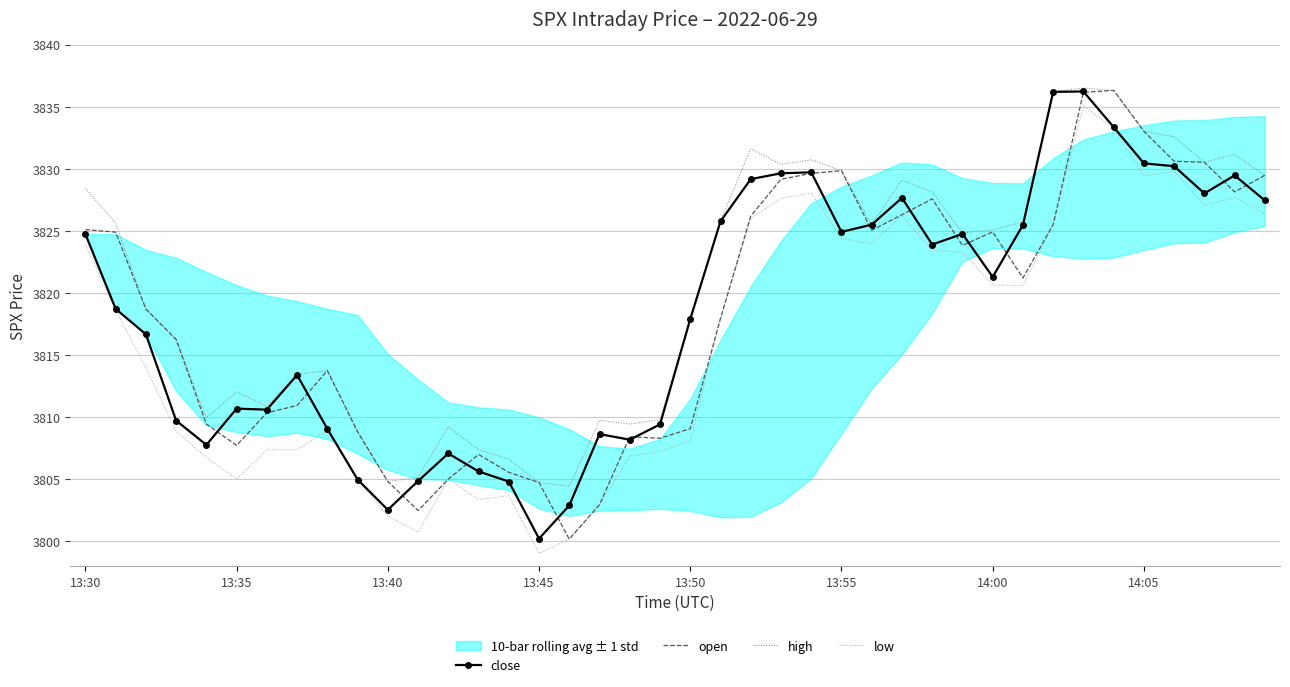

At which category is the sum across all series the highest?

33